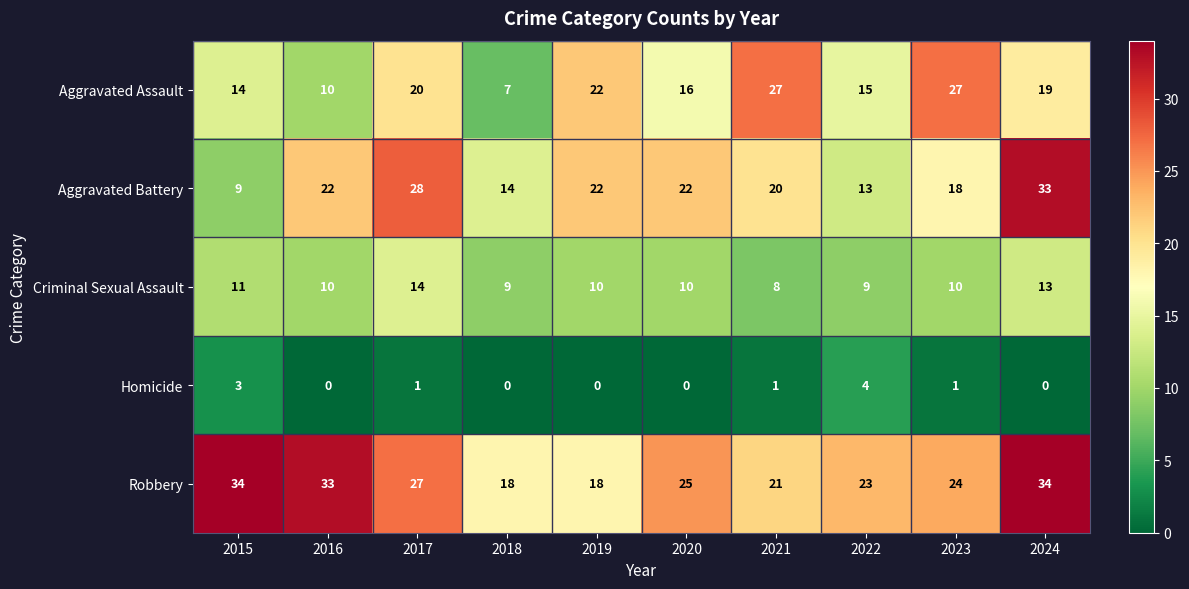

Rank the series by their maximum value, from lowest to highest.

Homicide, Criminal Sexual Assault, Aggravated Assault, Aggravated Battery, Robbery